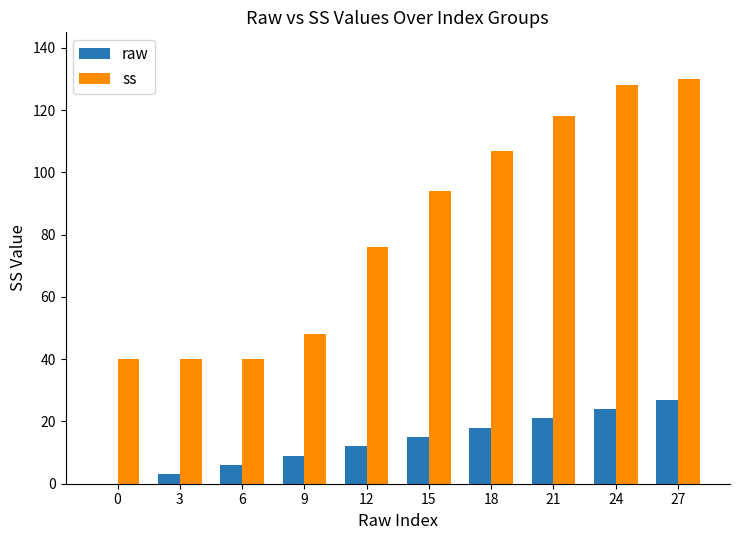

How many series are shown in this chart?

2